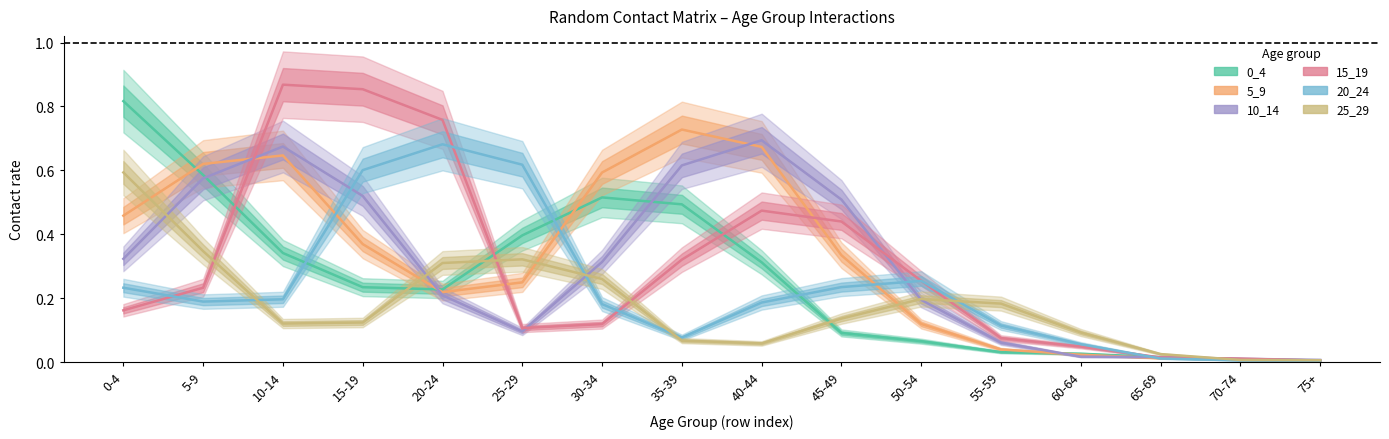

At which category is the sum across all series the highest?

10-14